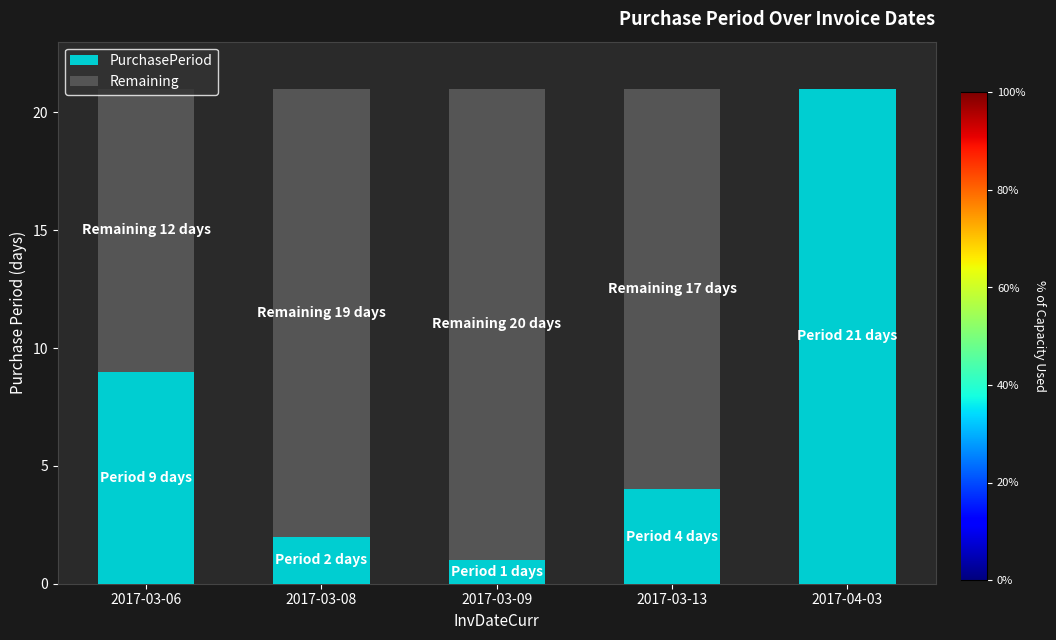

True or false: PurchasePeriod has a value of 2 at 2017-03-08.

True